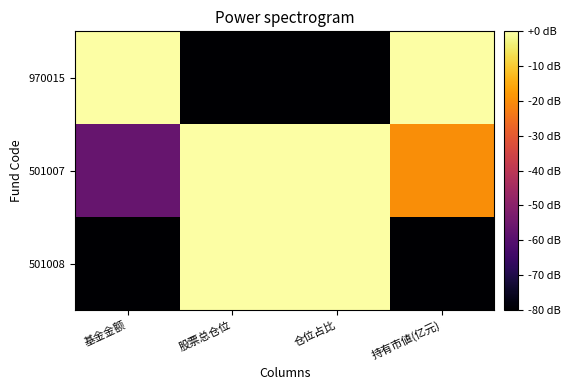

Between 股票总仓位 and 仓位占比, which is larger?

股票总仓位